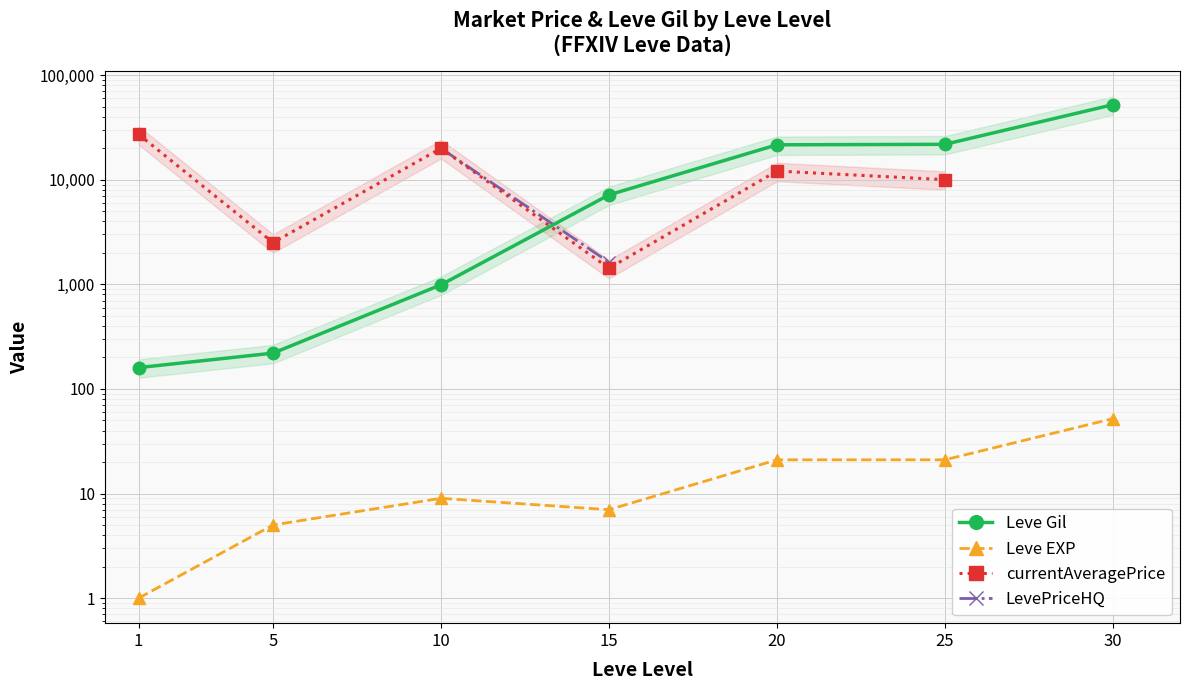

How many lines are shown in the chart?

4